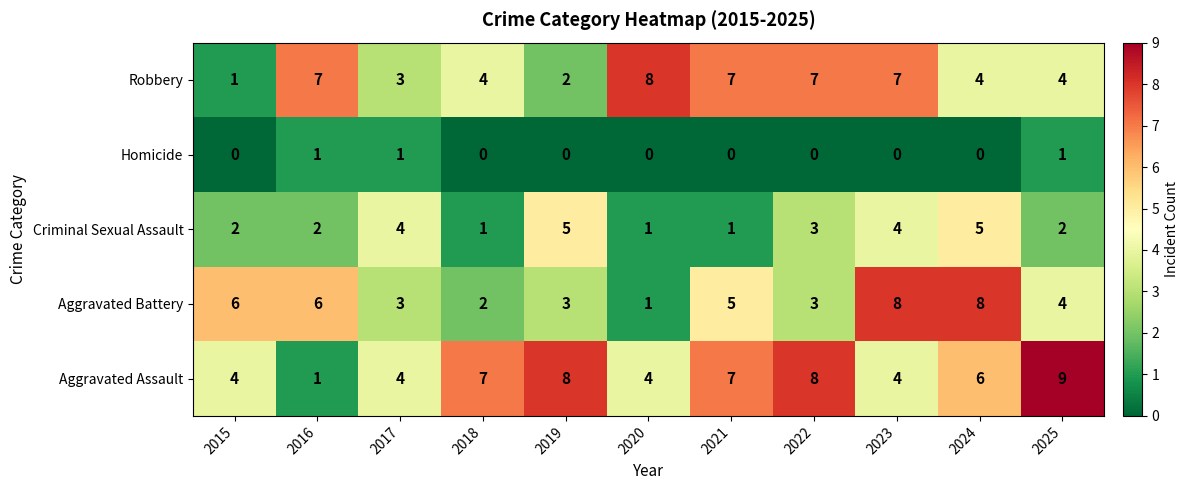

What is the sum of the Aggravated Assault values at 2021 and 2020?

11